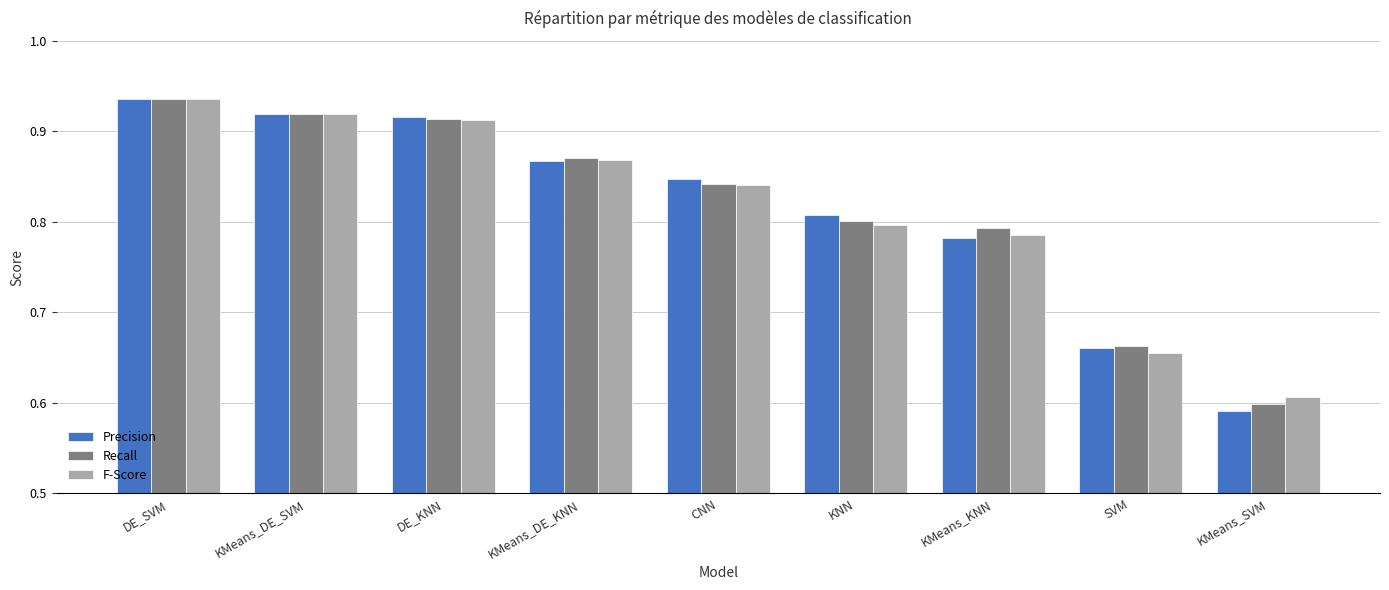

At how many categories does at least one series exceed 0?

9